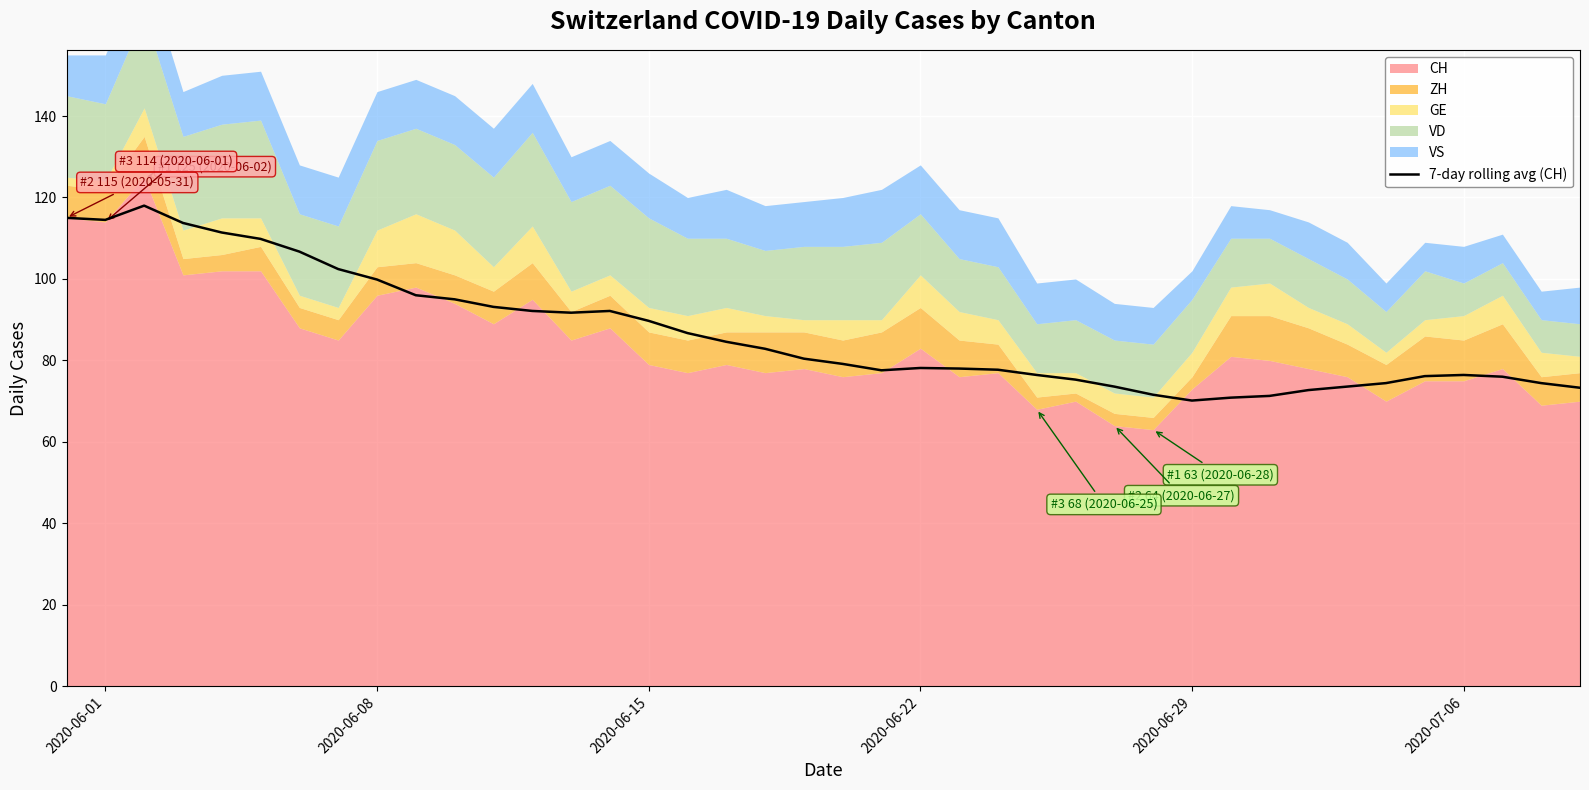

What is the maximum value for 7-day rolling avg (CH)?

118.0